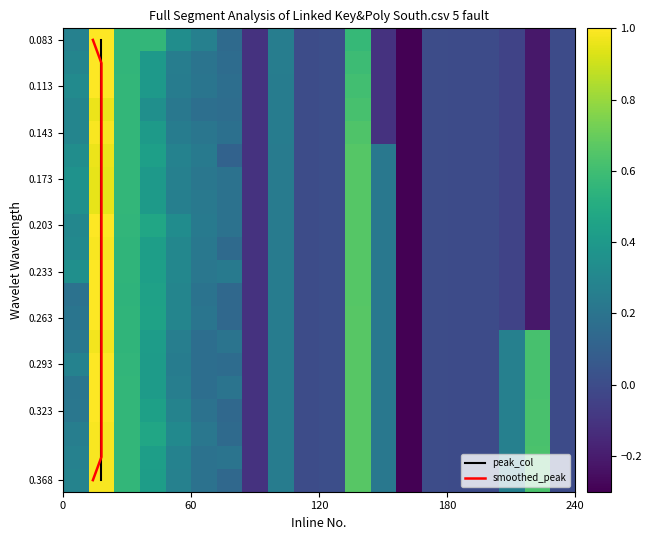

What is the lowest value of the 0.233 series?

-0.3